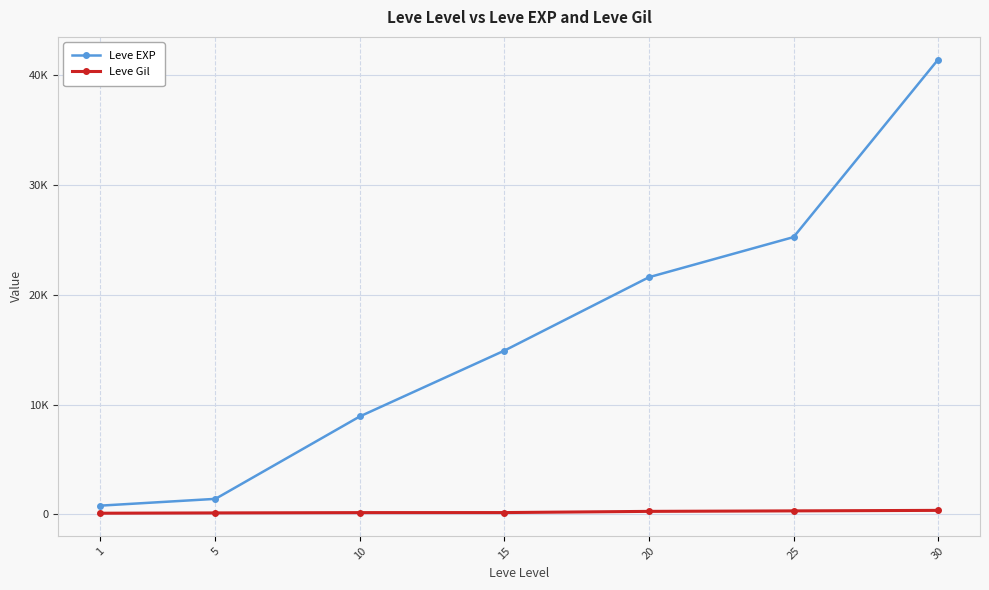

True or false: Leve EXP and Leve Gil intersect in this chart.

False